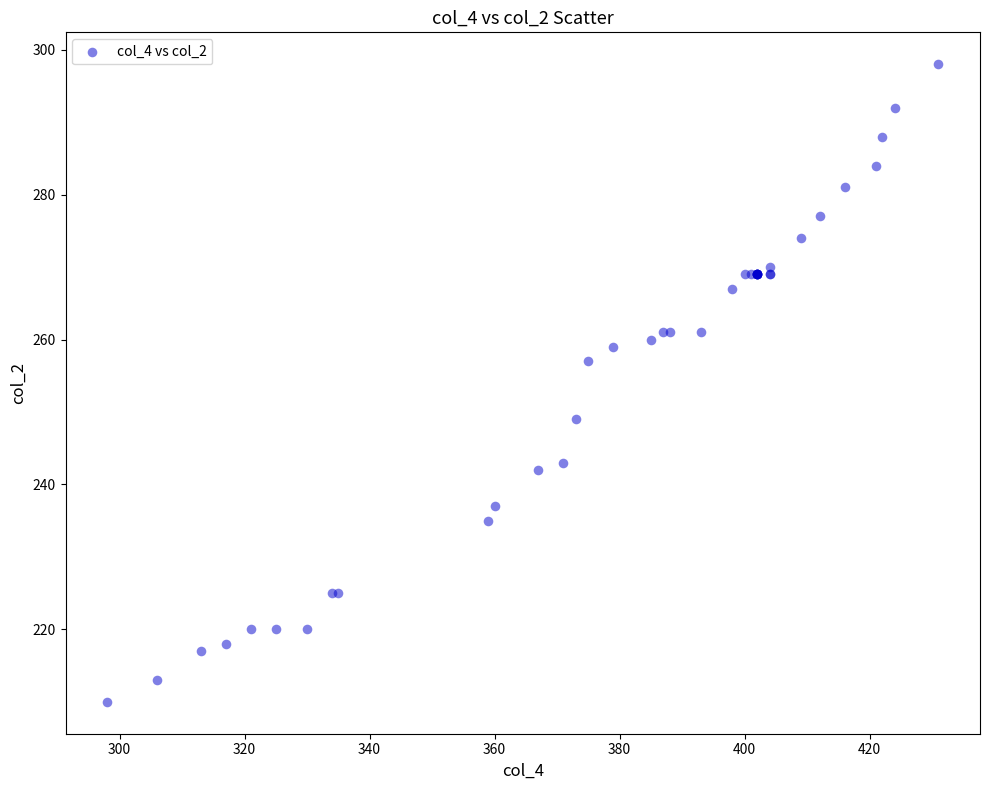

What Y value in the scatter plot is closest to 254?

257